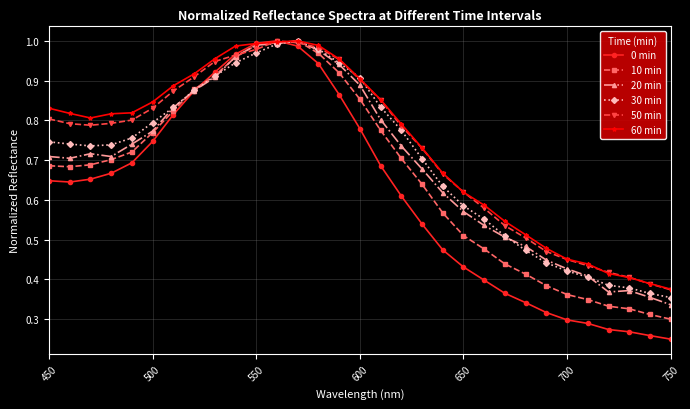

How many series are shown in this chart?

6